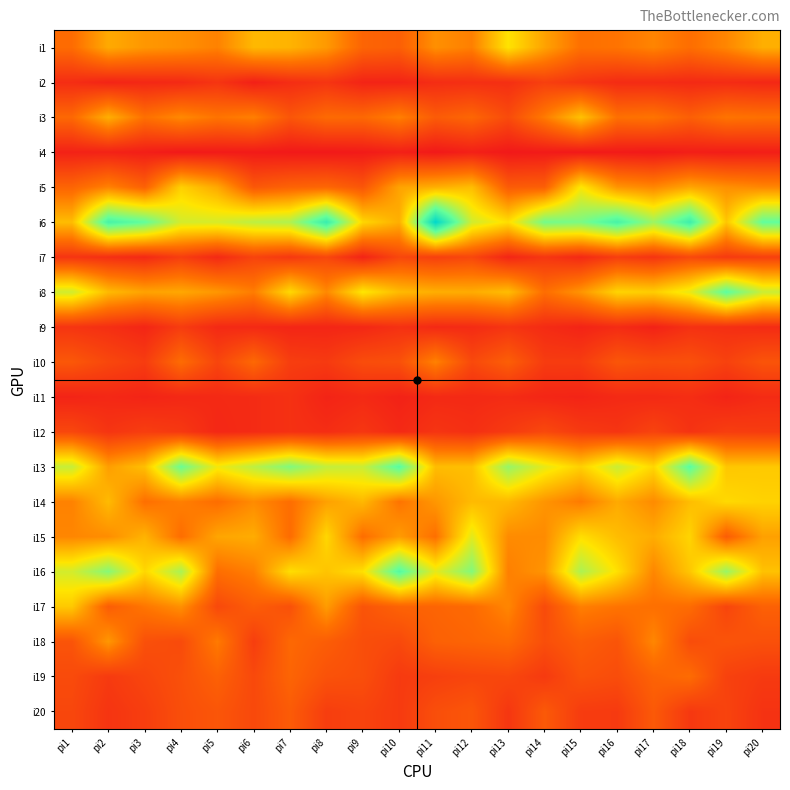

At which category is the sum across all series the highest?

pi18